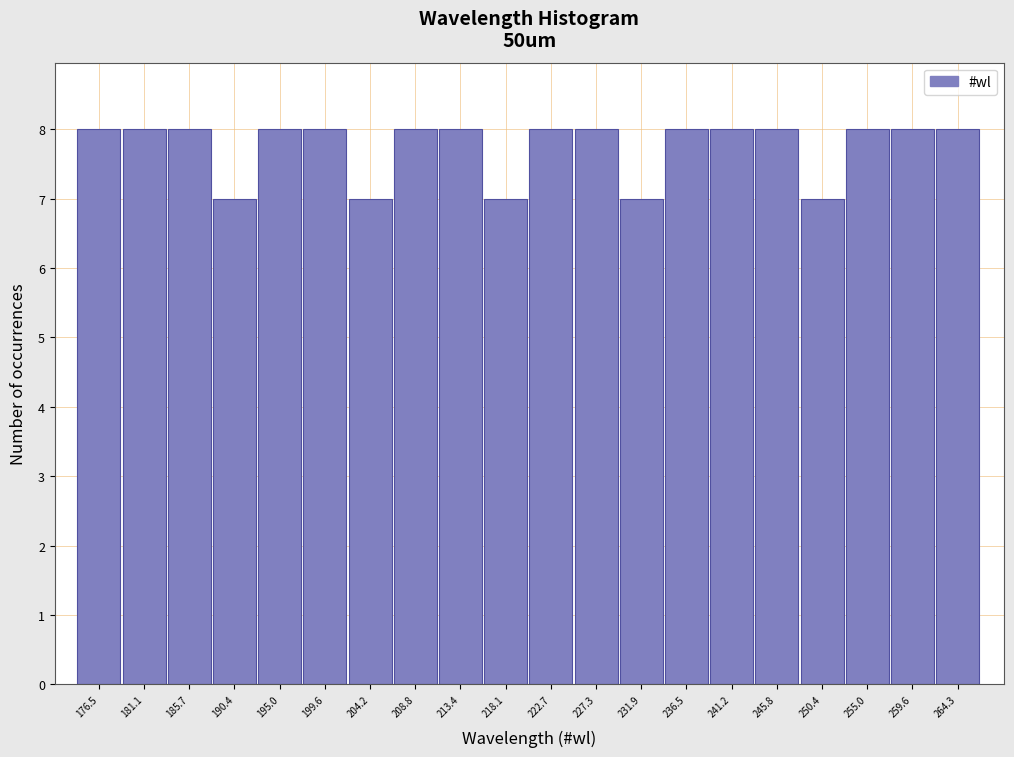

Reading right to left, extract all data points from this chart.

264.3=8	259.6=8	255.0=8	250.4=7	245.8=8	241.2=8	236.5=8	231.9=7	227.3=8	222.7=8	218.1=7	213.4=8	208.8=8	204.2=7	199.6=8	195.0=8	190.4=7	185.7=8	181.1=8	176.5=8